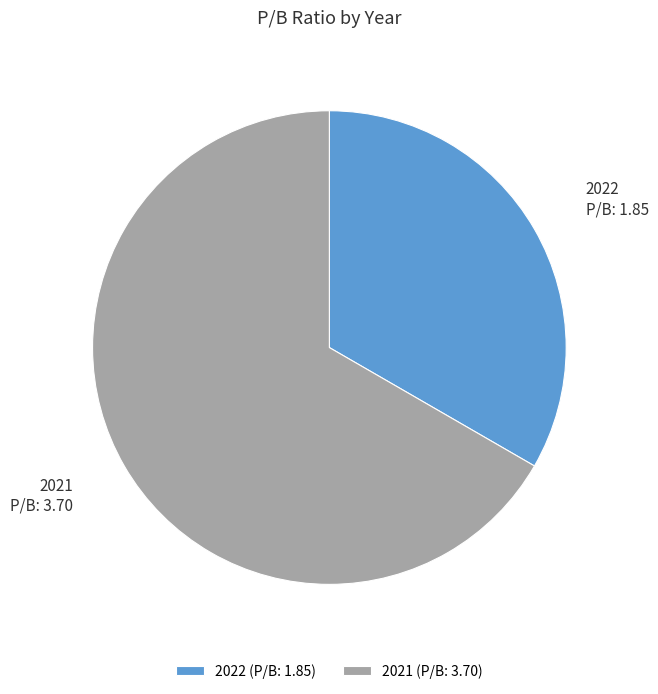

Between 2022 and 2021, which is larger?

2021